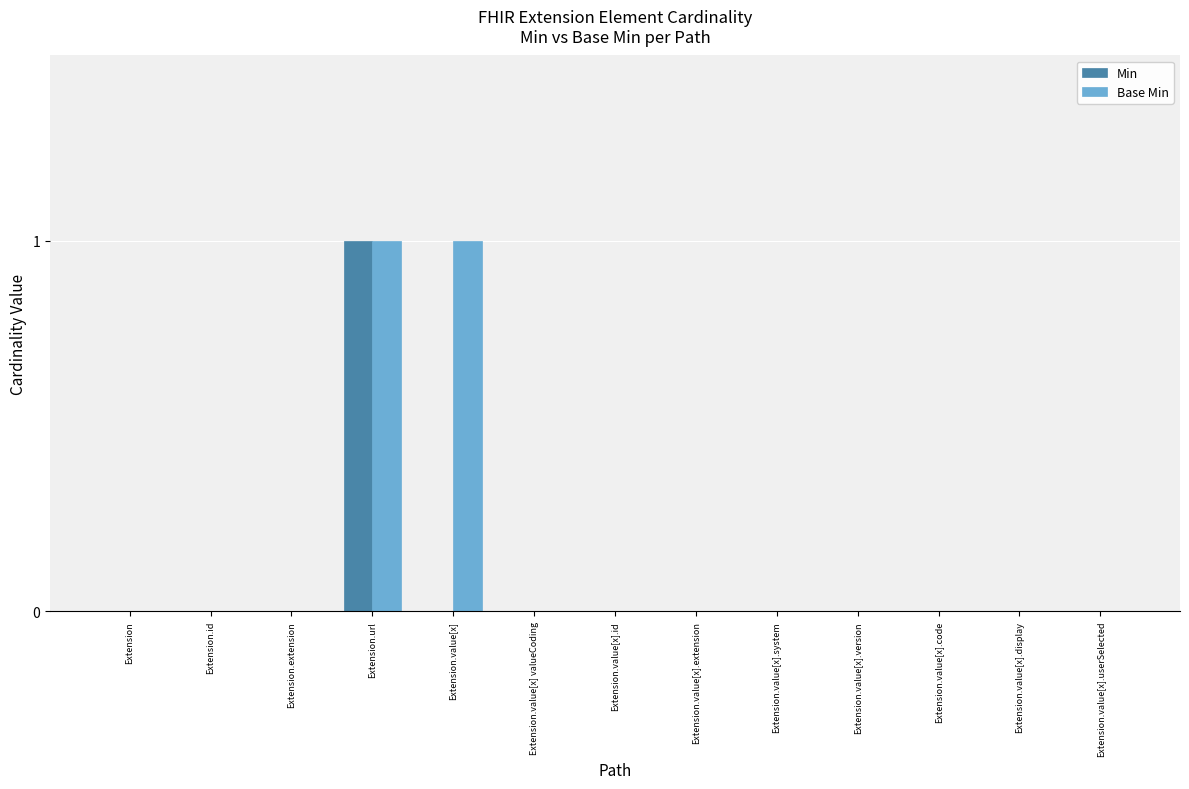

How many distinct data groups are displayed?

2